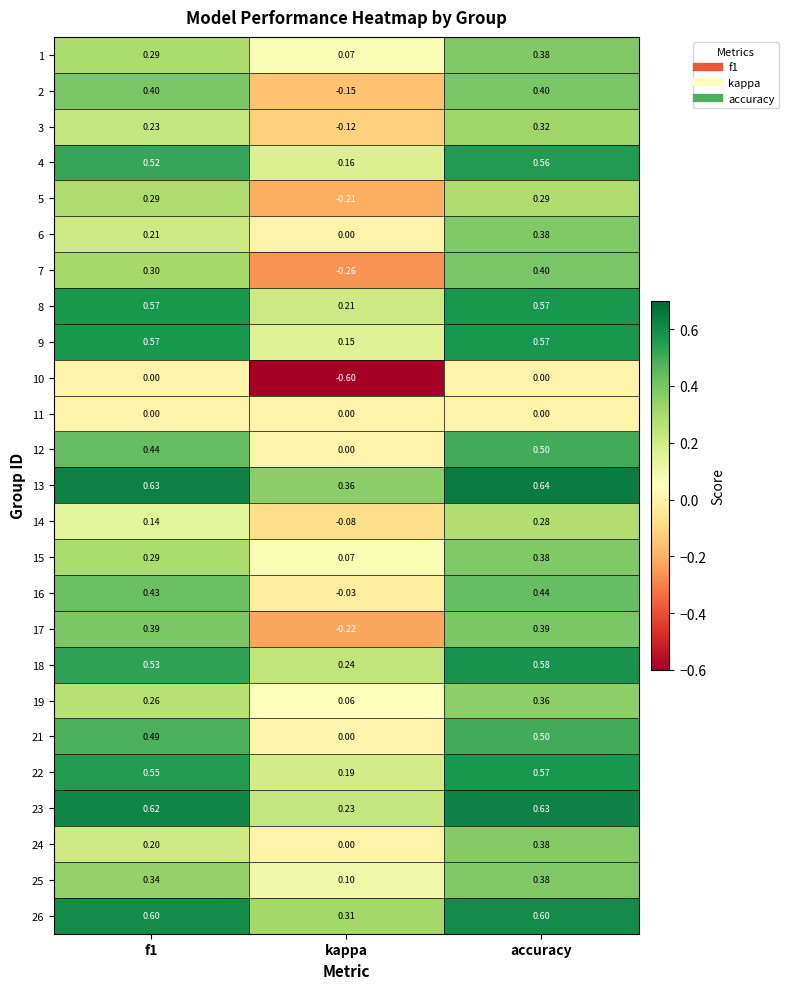

At which category is the sum across all series the highest?

accuracy